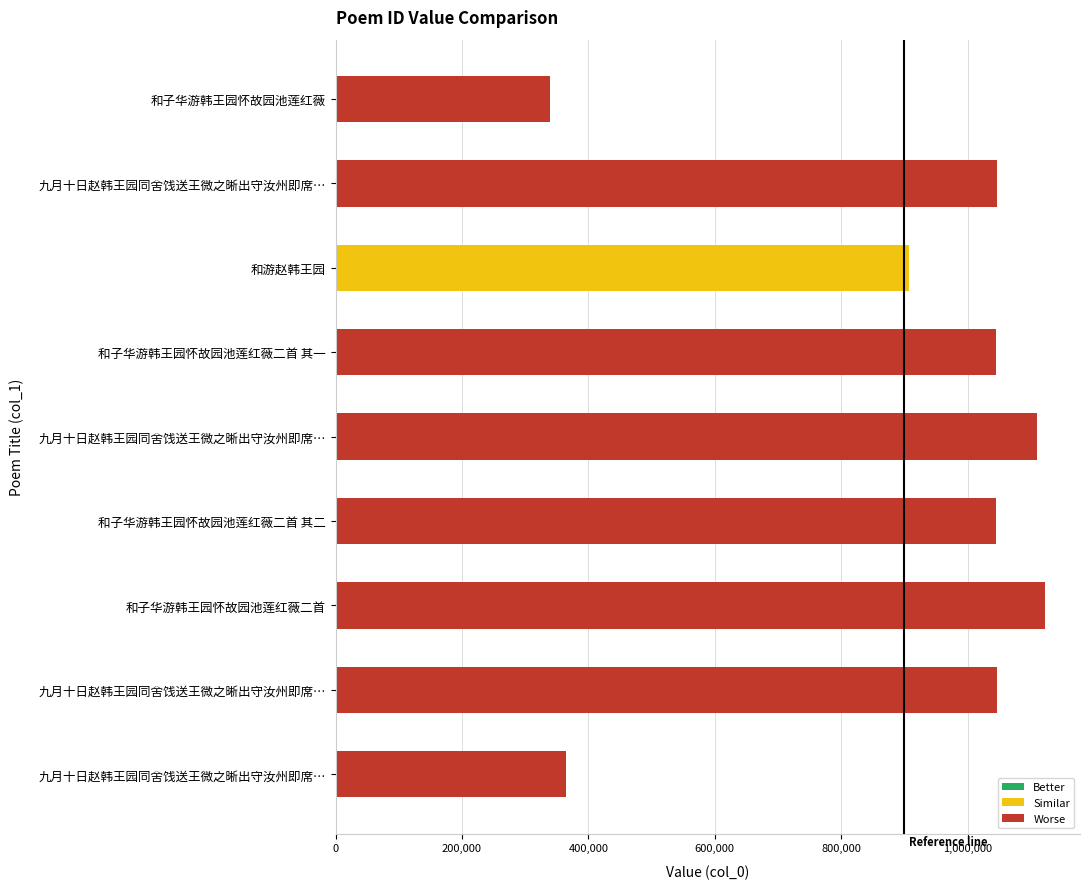

How many values are below 1044479?

4